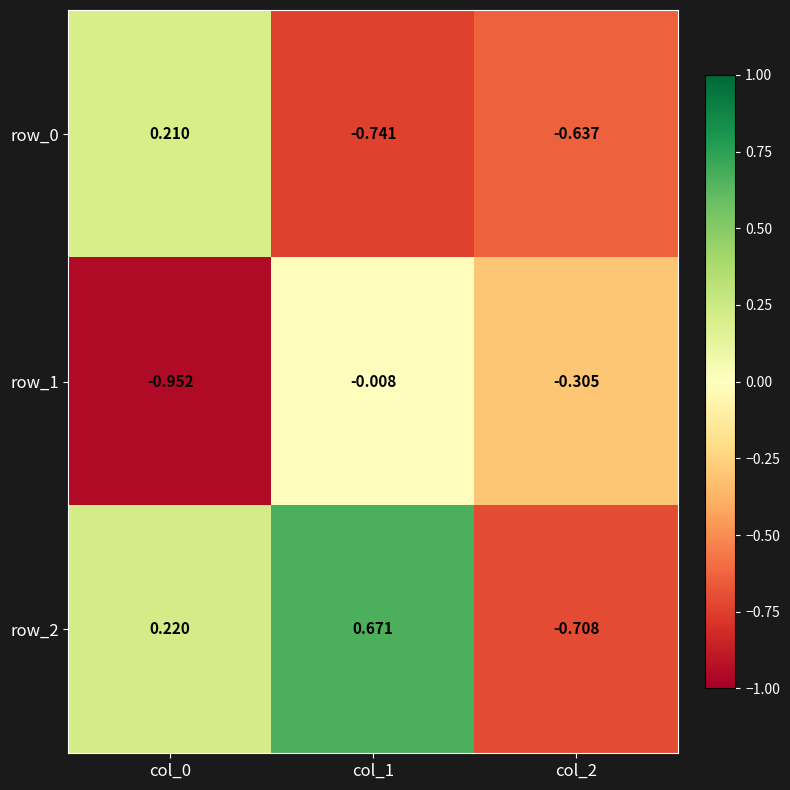

Reading left to right, extract all data points from this chart.

row_0: 0.2	-0.7	-0.6
row_1: -1.0	-0.0	-0.3
row_2: 0.2	0.7	-0.7